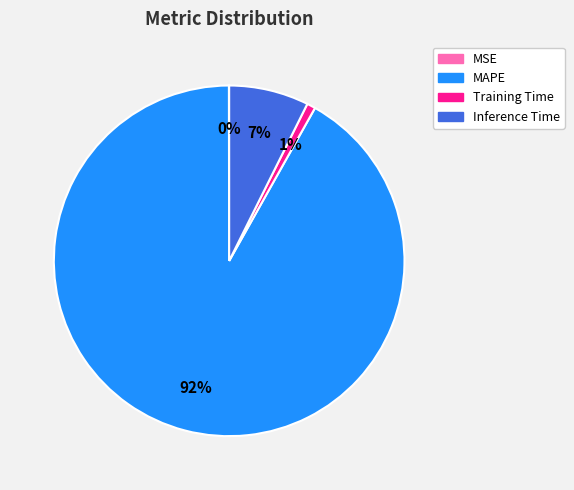

To the nearest percent, what percentage of the pie is MAPE?

92%